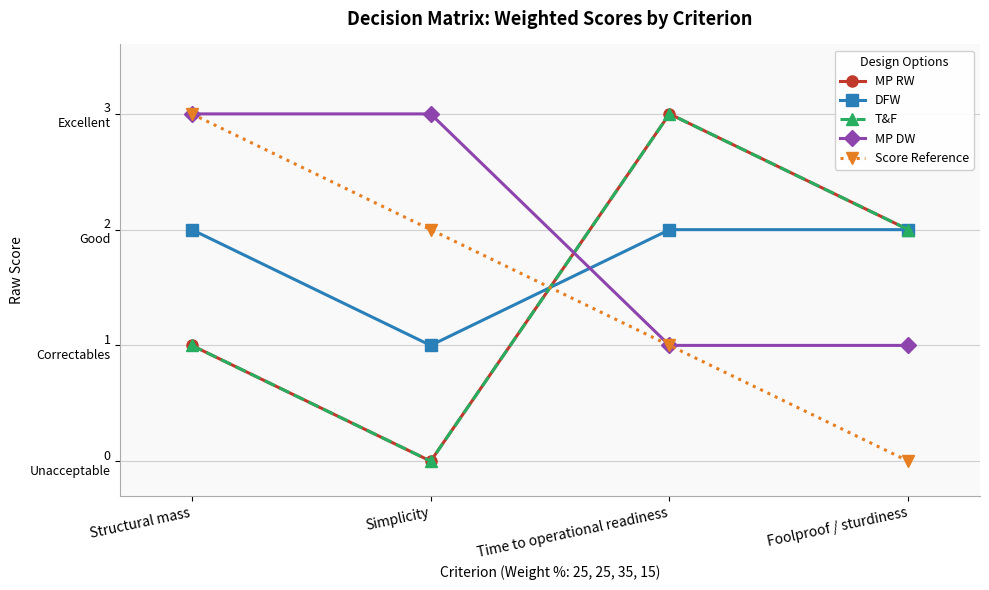

At which category does DFW reach its first local valley?

Simplicity